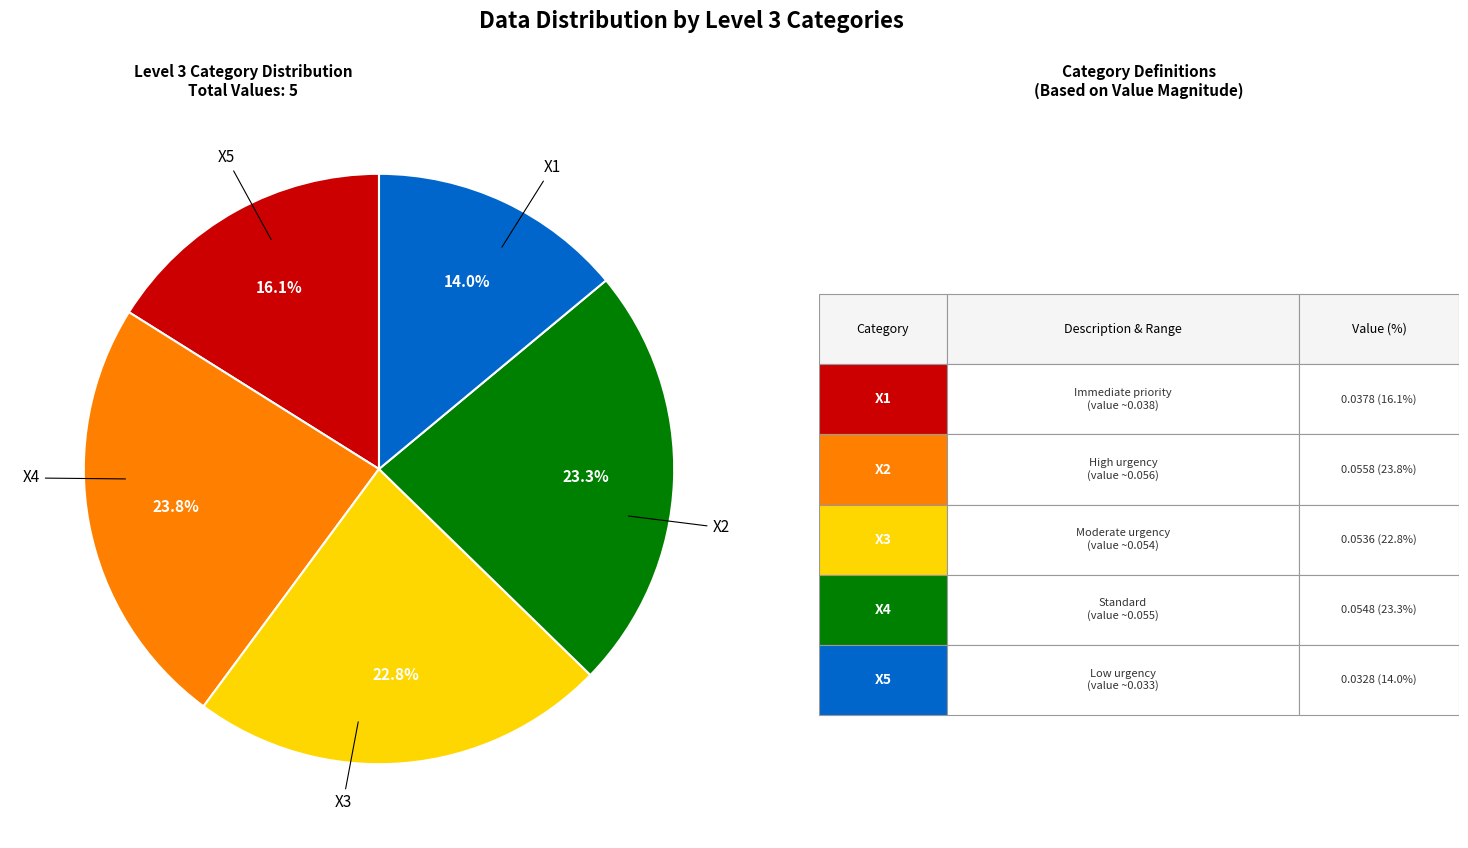

Does any single category account for the majority?

No